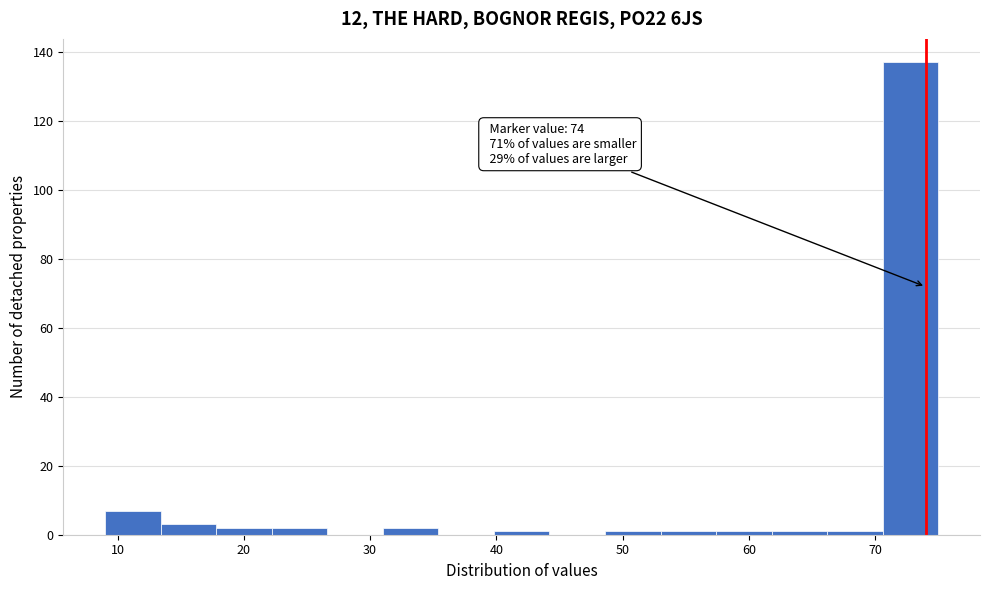

Over which range of the x-axis is the bar tallest?

70.6 to 75.0